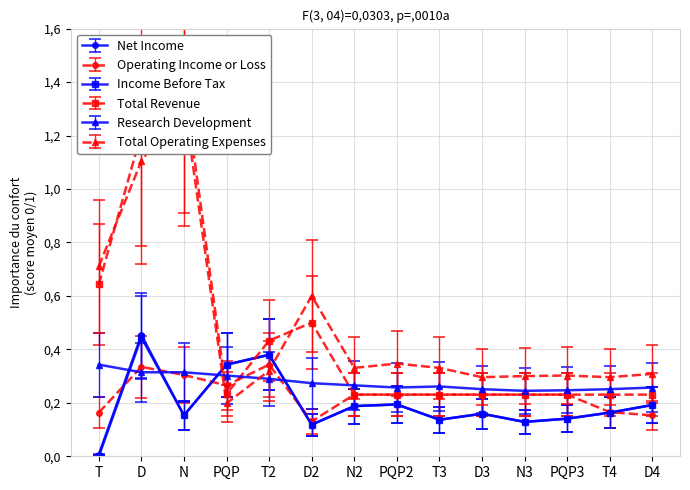

Reading left to right, list all the values displayed in this chart.

Net Income: 0.0	0.5	0.2	0.3	0.4	0.1	0.2	0.2	0.1	0.2	0.1	0.1	0.2	0.2
Operating Income or Loss: 0.2	0.3	0.3	0.3	0.3	0.1	0.2	0.2	0.2	0.2	0.2	0.2	0.2	0.2
Income Before Tax: 0.0	0.4	0.2	0.3	0.4	0.1	0.2	0.2	0.1	0.2	0.1	0.1	0.2	0.2
Total Revenue: 0.6	1.2	1.4	0.2	0.4	0.5	0.2	0.2	0.2	0.2	0.2	0.2	0.2	0.2
Research Development: 0.3	0.3	0.3	0.3	0.3	0.3	0.3	0.3	0.3	0.3	0.2	0.2	0.3	0.3
Total Operating Expenses: 0.7	1.1	1.3	0.2	0.3	0.6	0.3	0.3	0.3	0.3	0.3	0.3	0.3	0.3